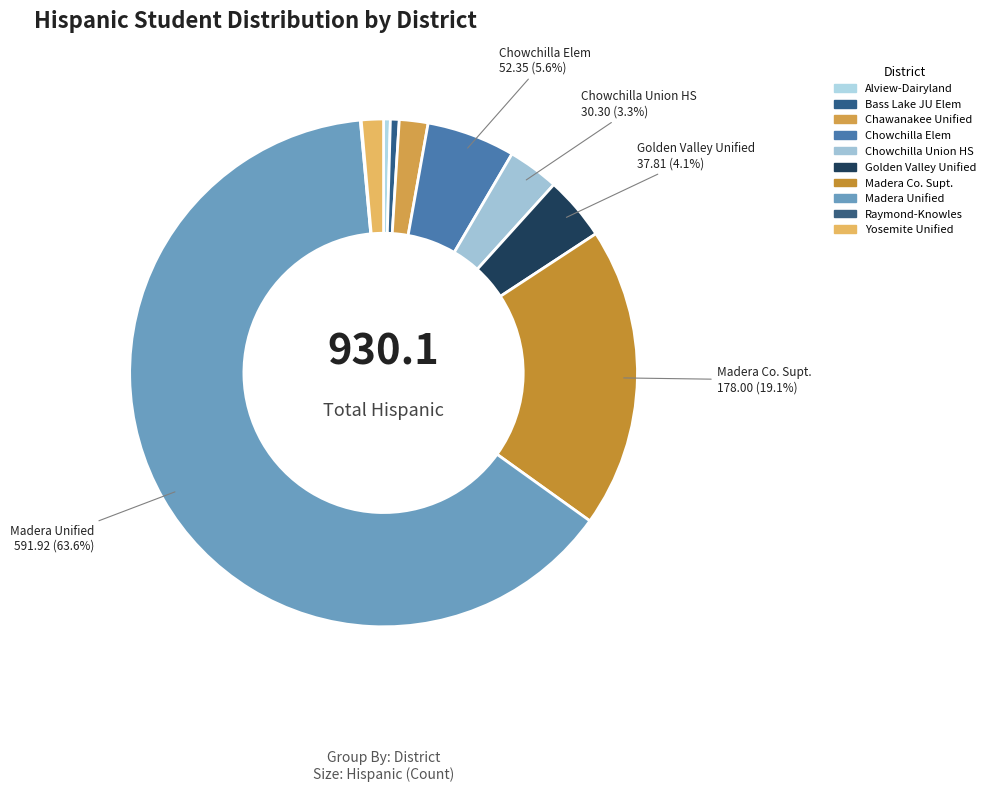

Which slice represents more than half of the pie?

Madera Unified